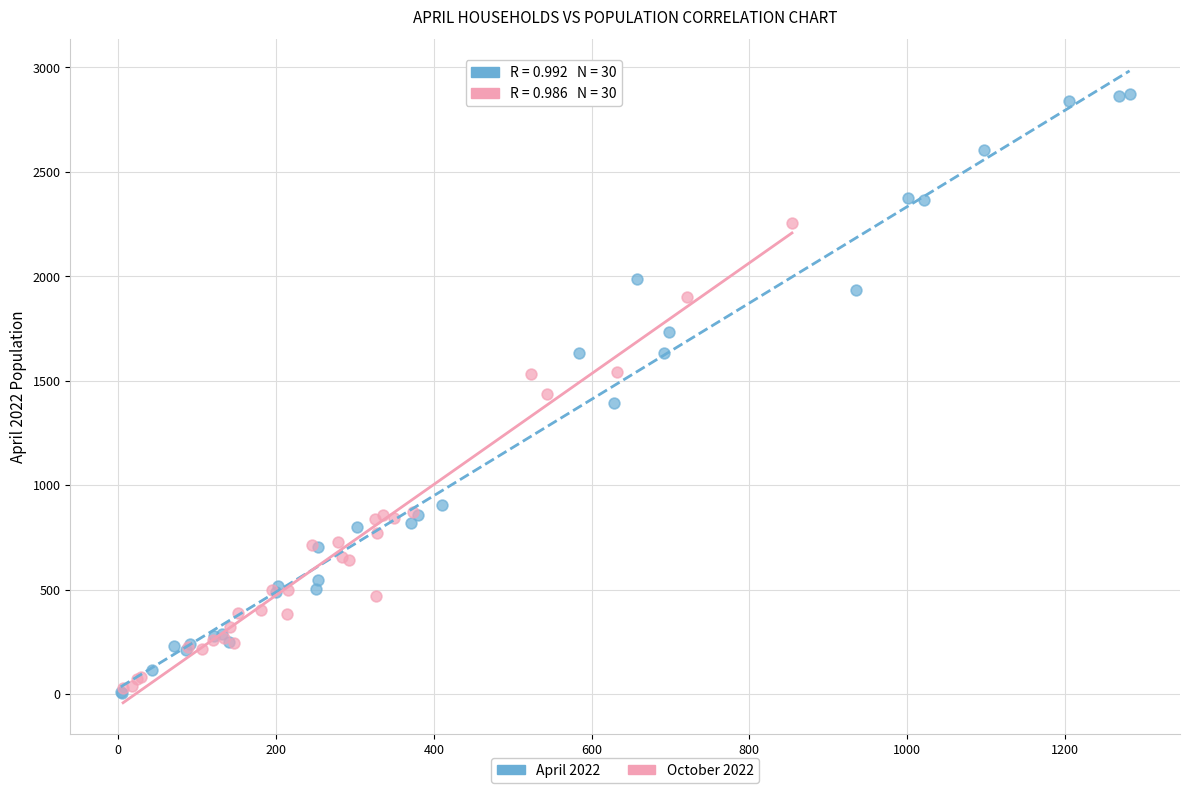

Which series contains the highest Y value?

April 2022